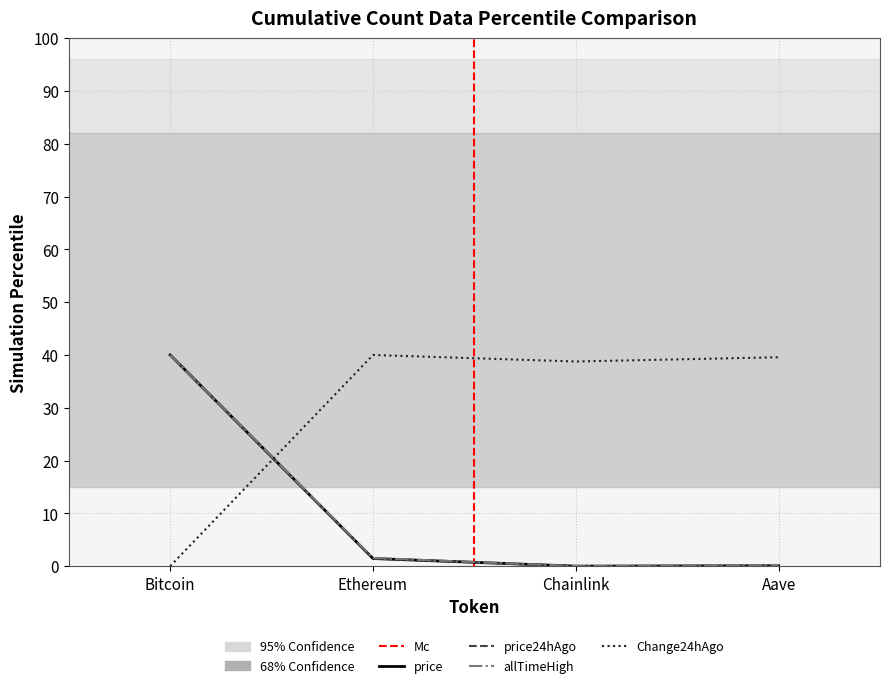

The value of allTimeHigh at Aave is 0.3. True or false?

False